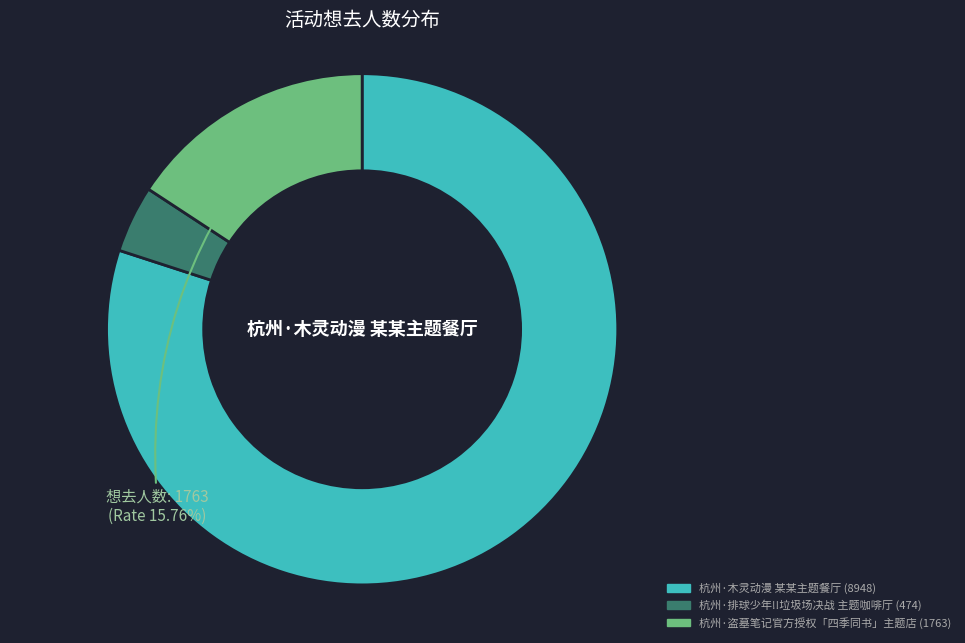

Is there a majority slice in this chart?

Yes